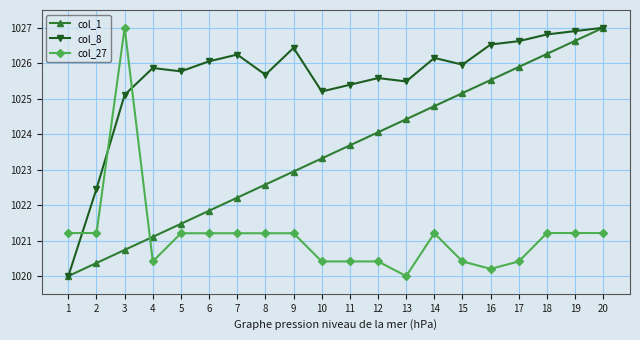

At 2, list the series in order from largest to smallest.

col_8, col_27, col_1